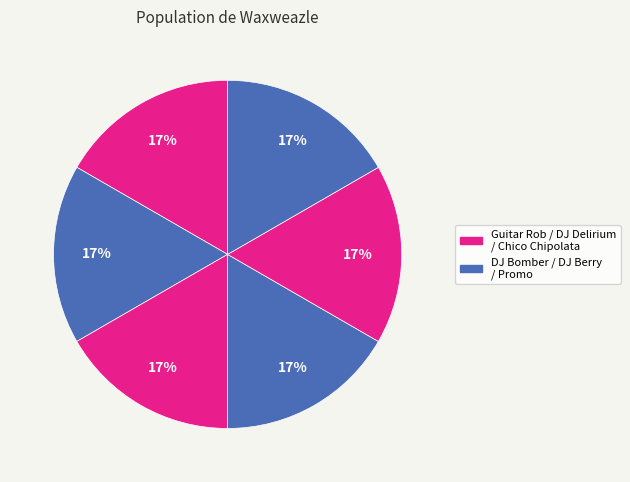

How many slices are in this pie chart?

6